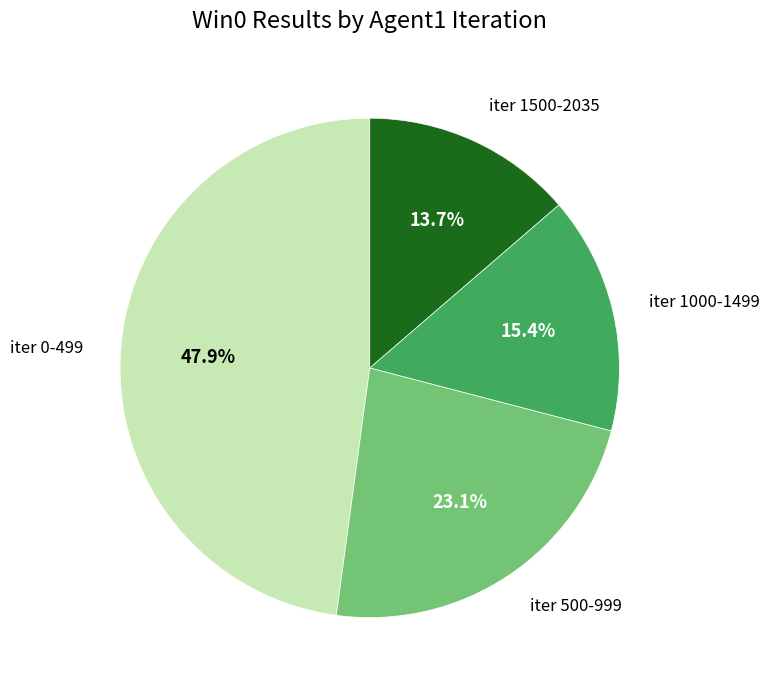

Does any single category account for the majority?

No